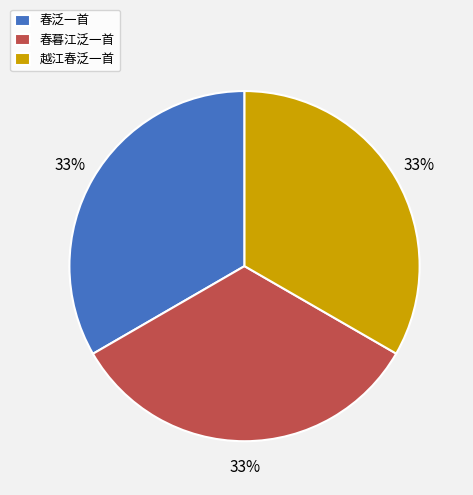

Is it true that 春暮江泛一首 is 48% of the pie?

False